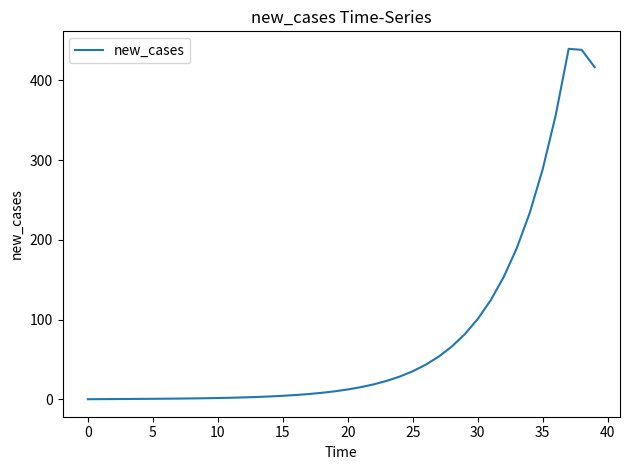

What is the greatest value displayed?

439.7